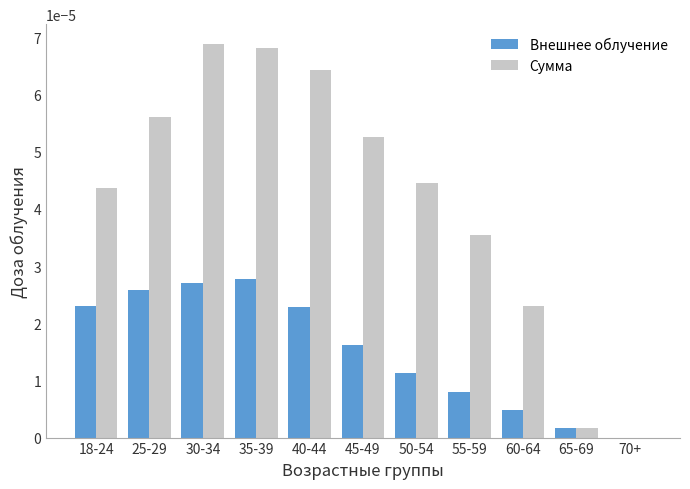

True or false: Внешнее облучение has a value of 0.0 at 50-54.

True